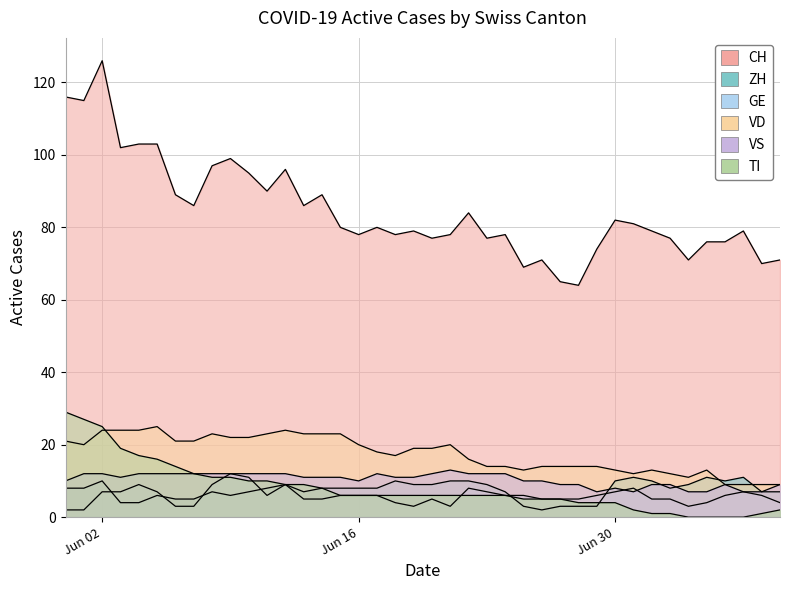

Which series has the largest range (max minus min)?

CH